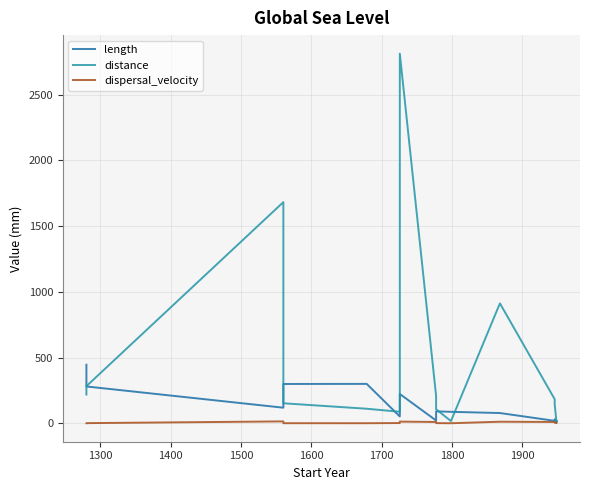

How many lines are shown in the chart?

3